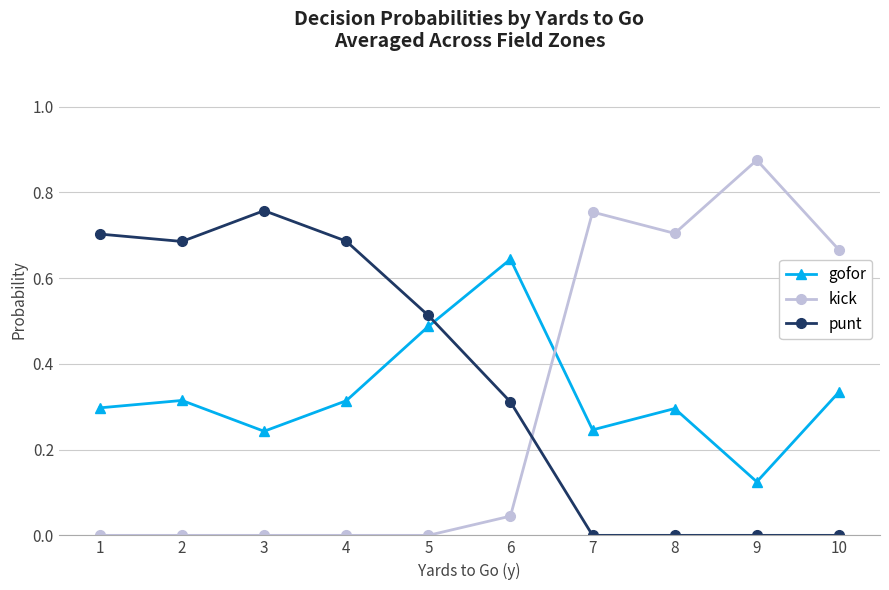

Count the number of data series in this chart.

3